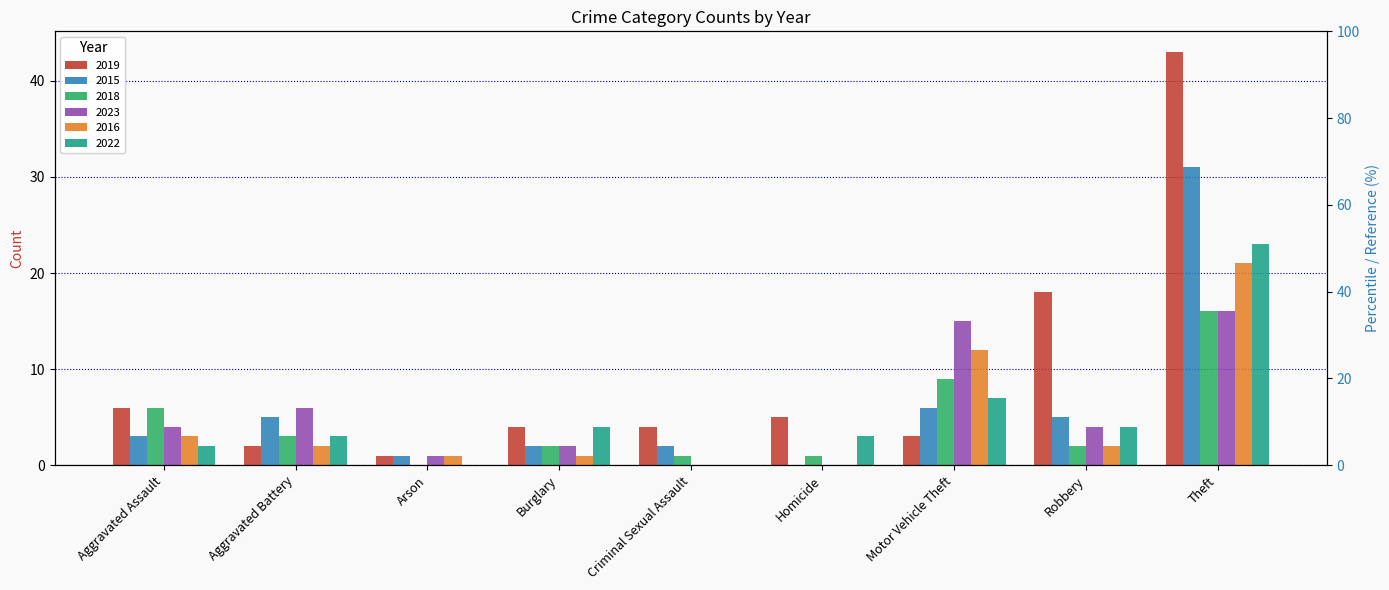

What are all the series names shown in the legend?

2019, 2015, 2018, 2023, 2016, 2022